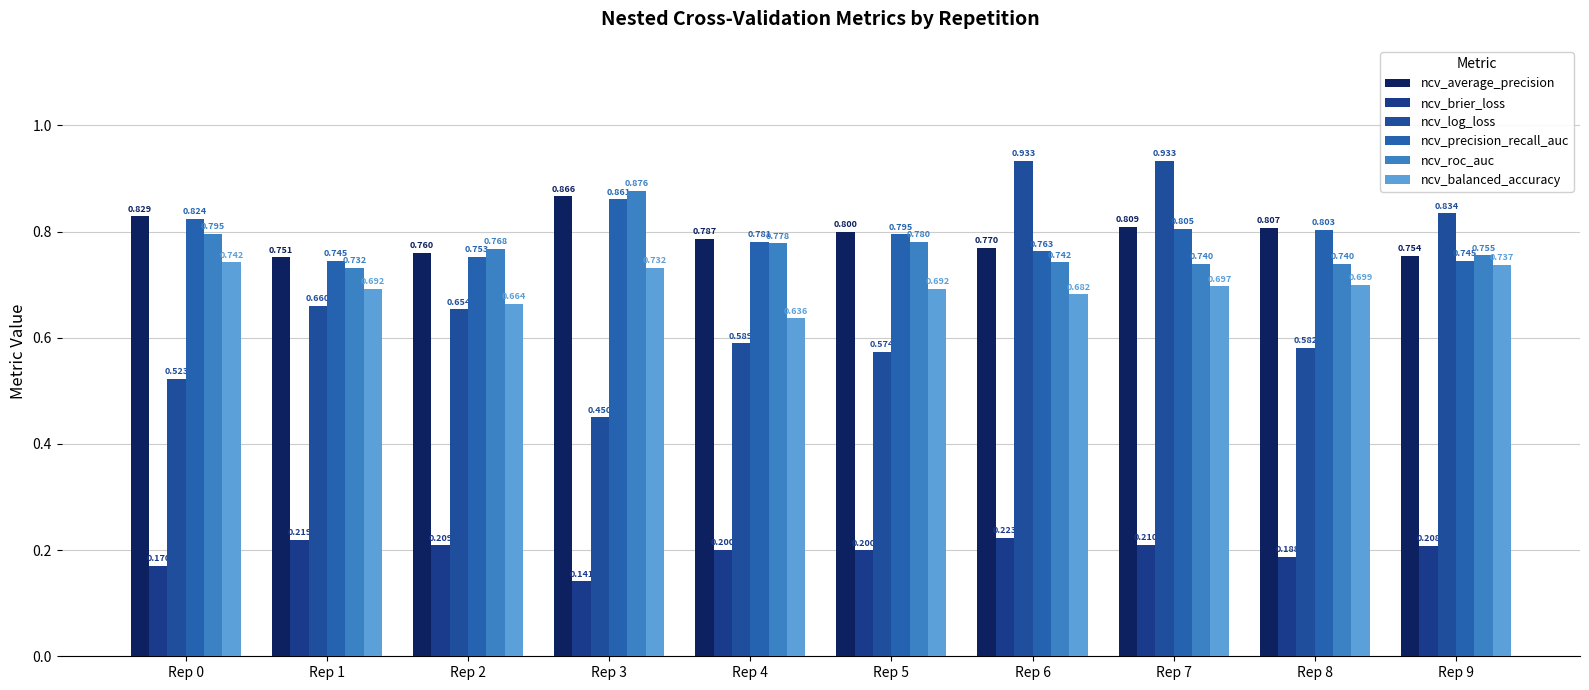

Is the value of ncv_precision_recall_auc at Rep 2 greater than the value of ncv_brier_loss at Rep 3?

Yes